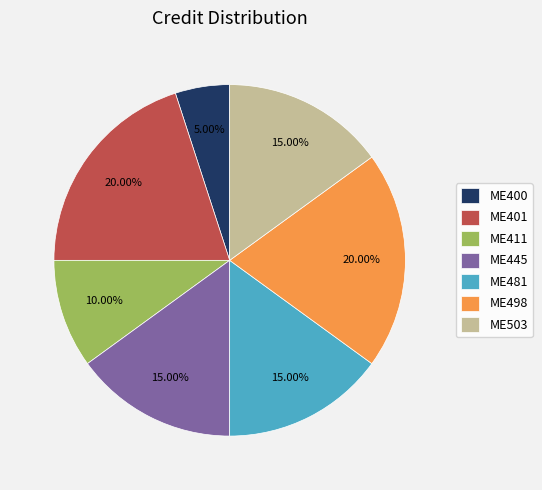

The ME401 slice represents 7% of the pie. True or false?

False